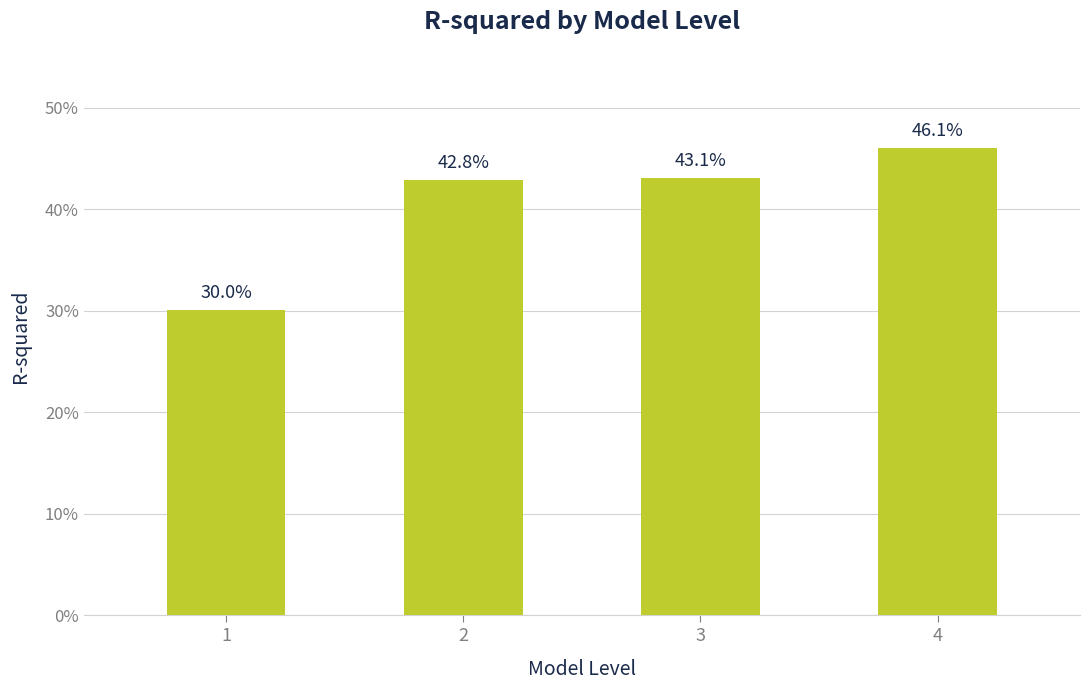

At which label is the value closest to 0?

1